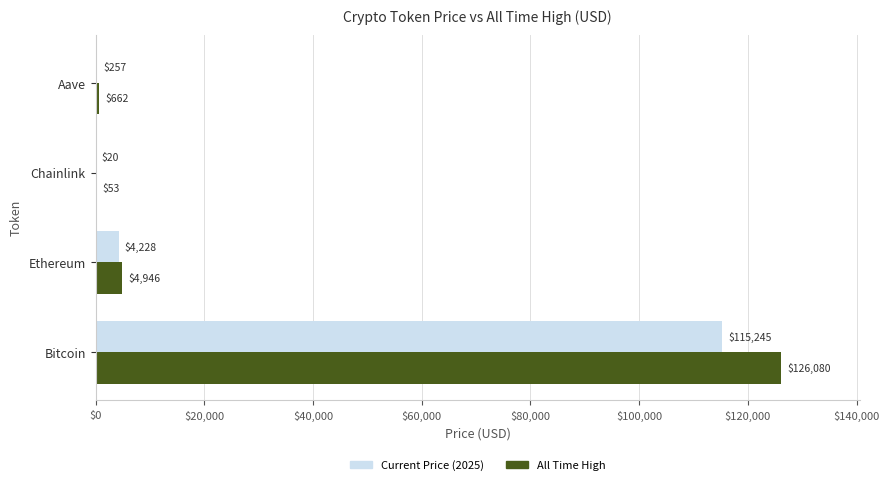

What is the maximum value shown in the chart?

126080.0